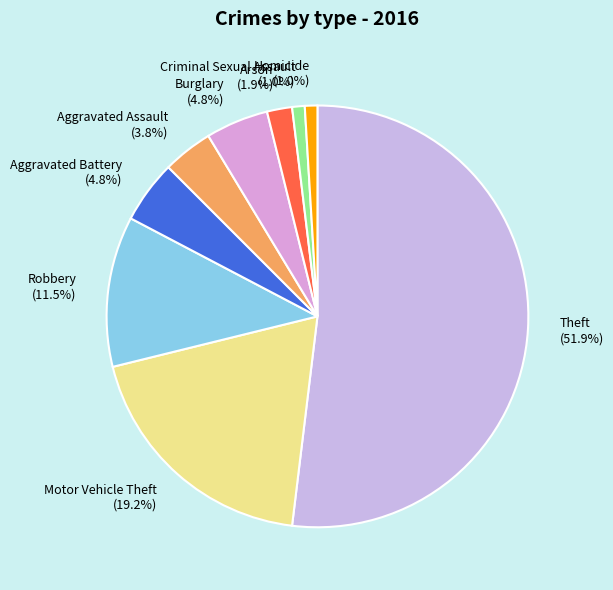

True or false: Theft accounts for 52% of the total.

True